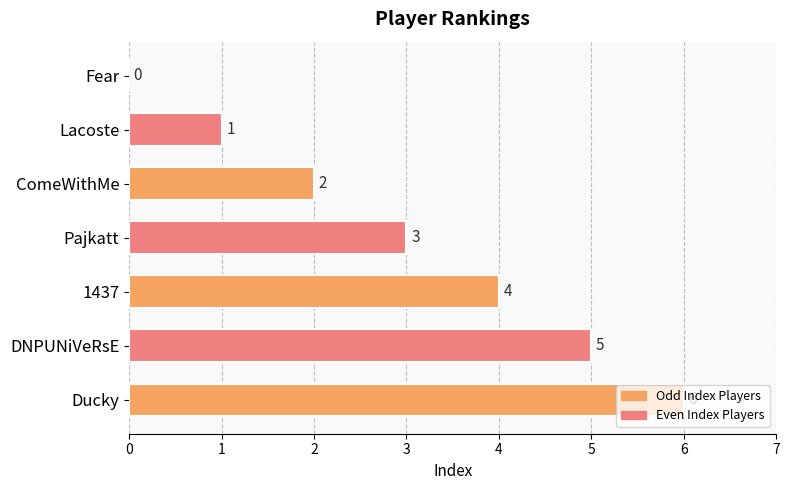

What value does the data have at 1437?

4